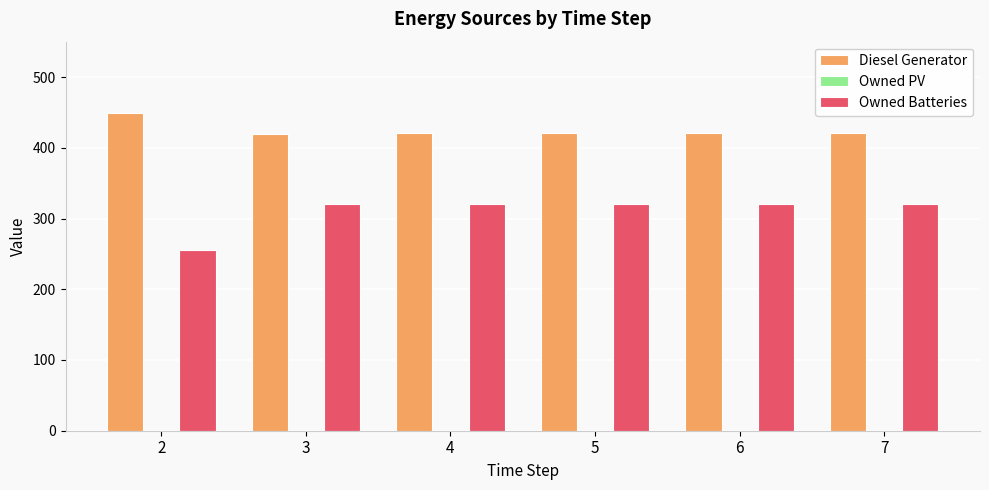

What is the average value of the Diesel Generator series?

425.3